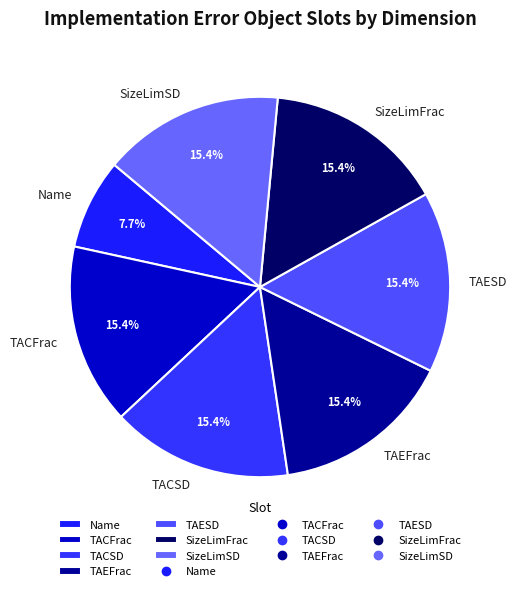

How many slices are in this pie chart?

7